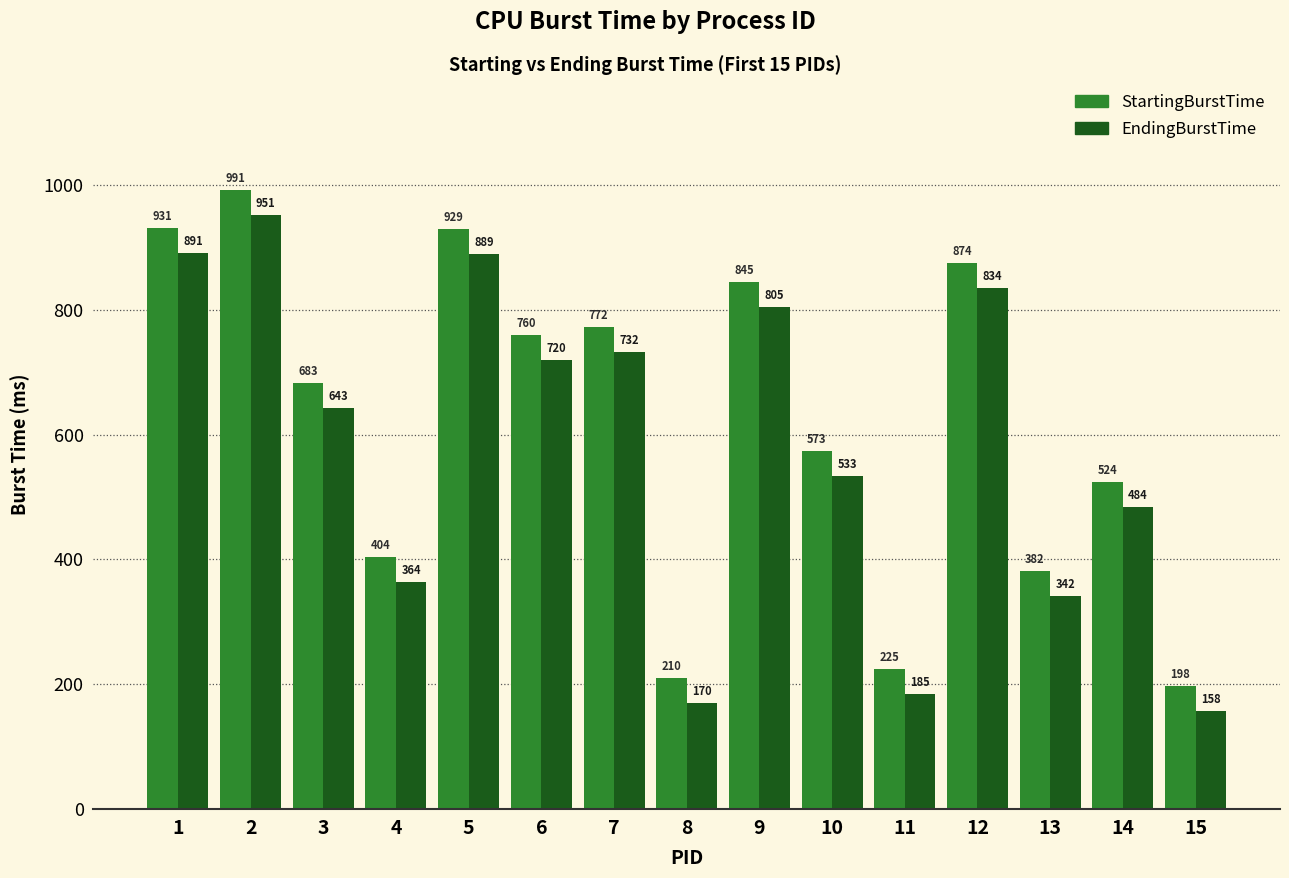

Is it true that StartingBurstTime equals 289 at 15?

False